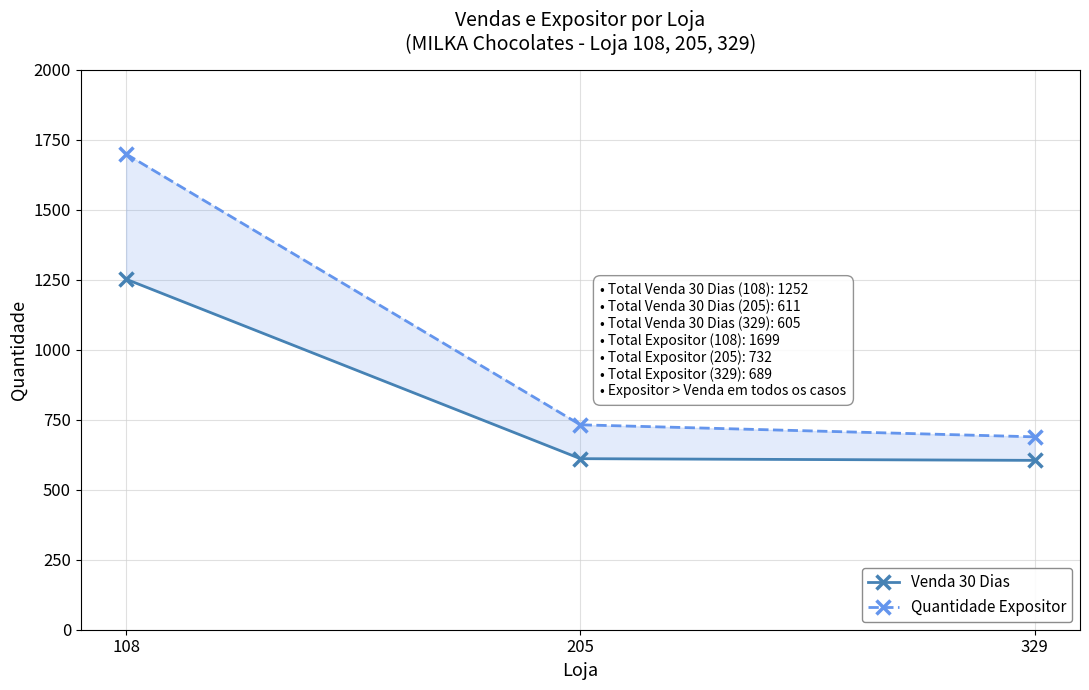

What is the minimum value for Quantidade Expositor?

689